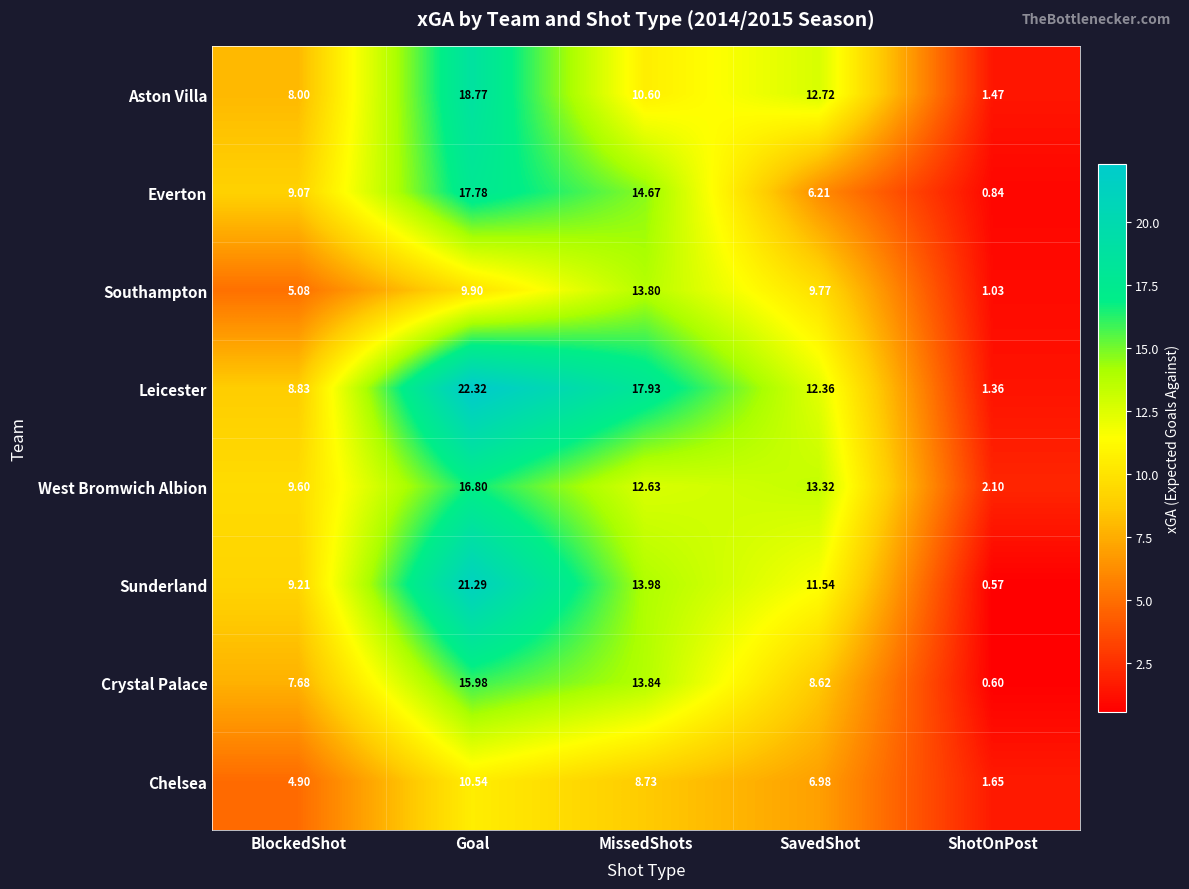

At which label does Leicester reach its minimum?

ShotOnPost